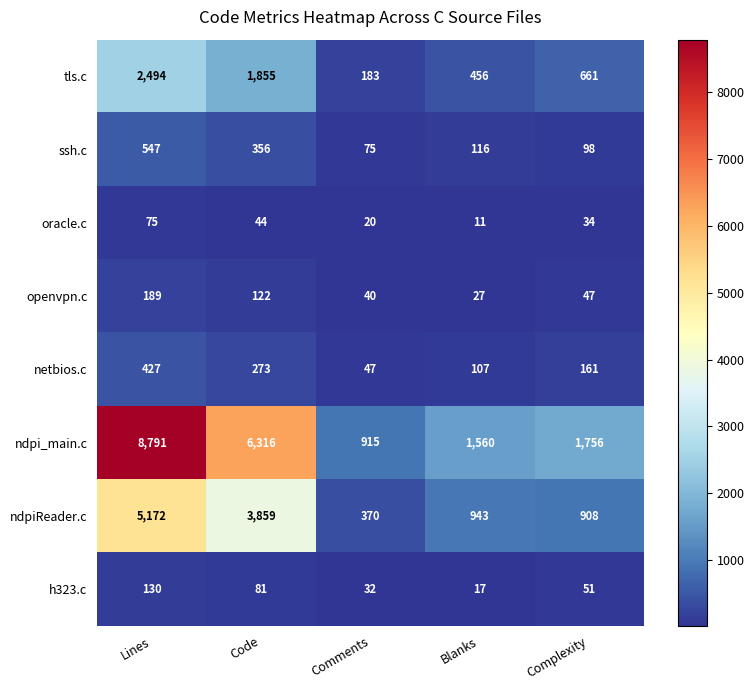

How many series are shown in this chart?

8